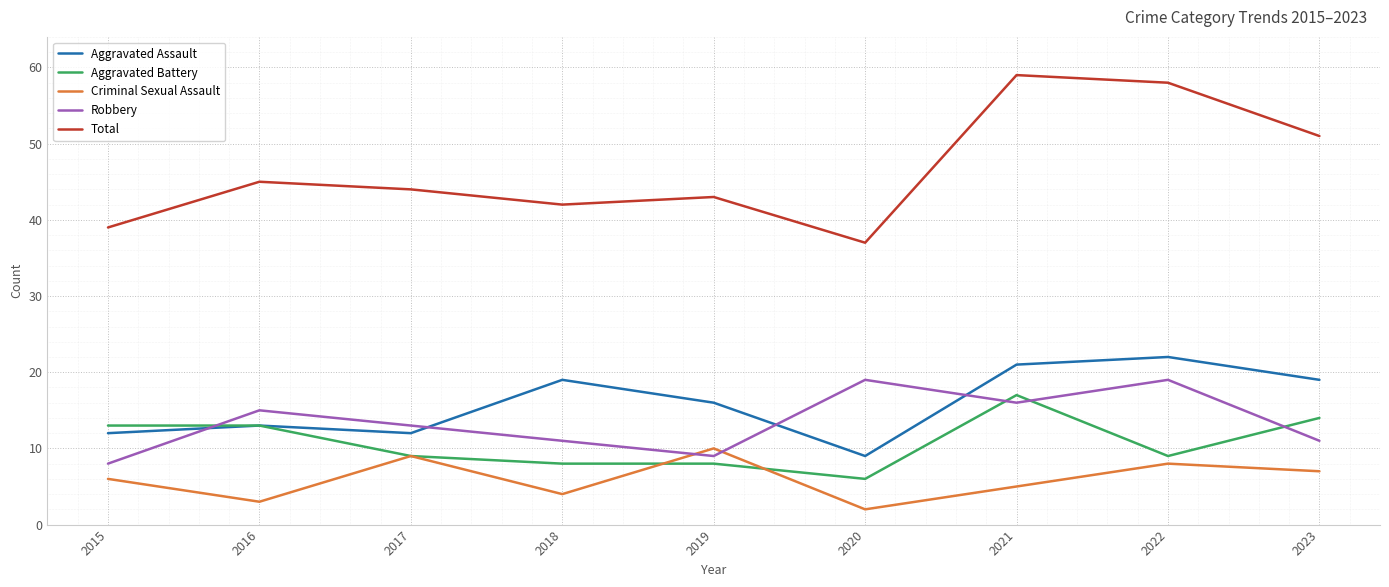

What is the average value of the Aggravated Battery series?

11